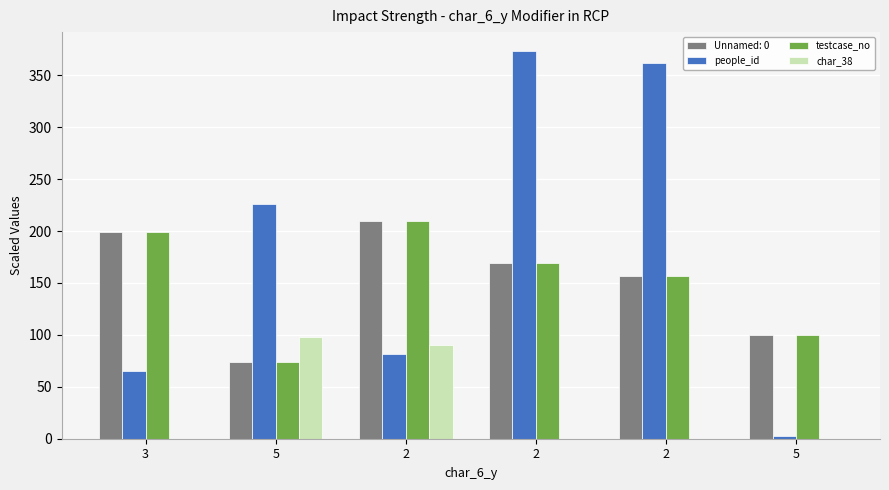

Which has a higher value, 5 or 5?

5